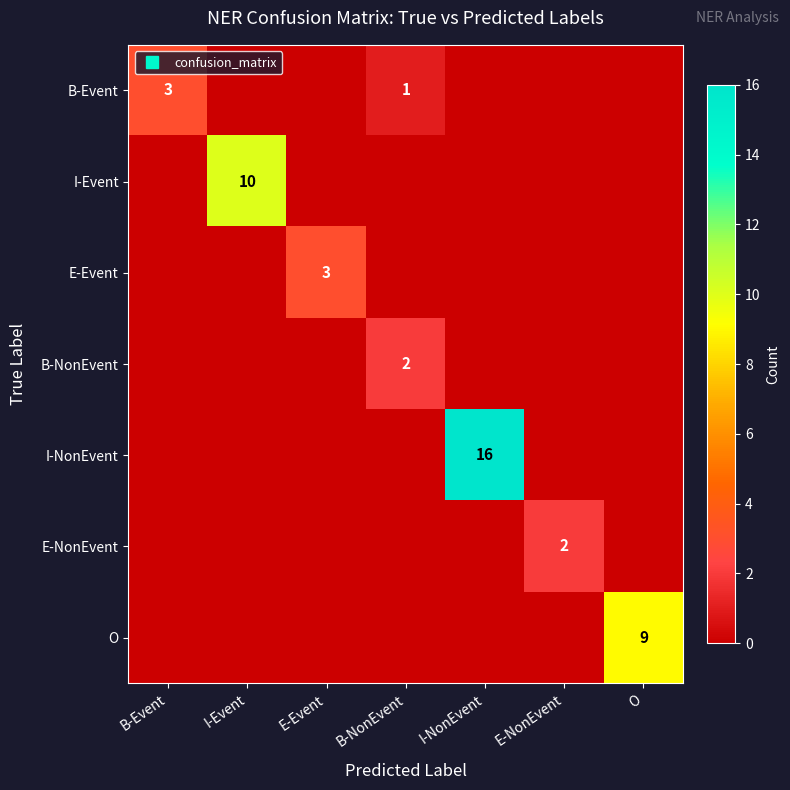

The value of E-Event at I-Event is 0. True or false?

True